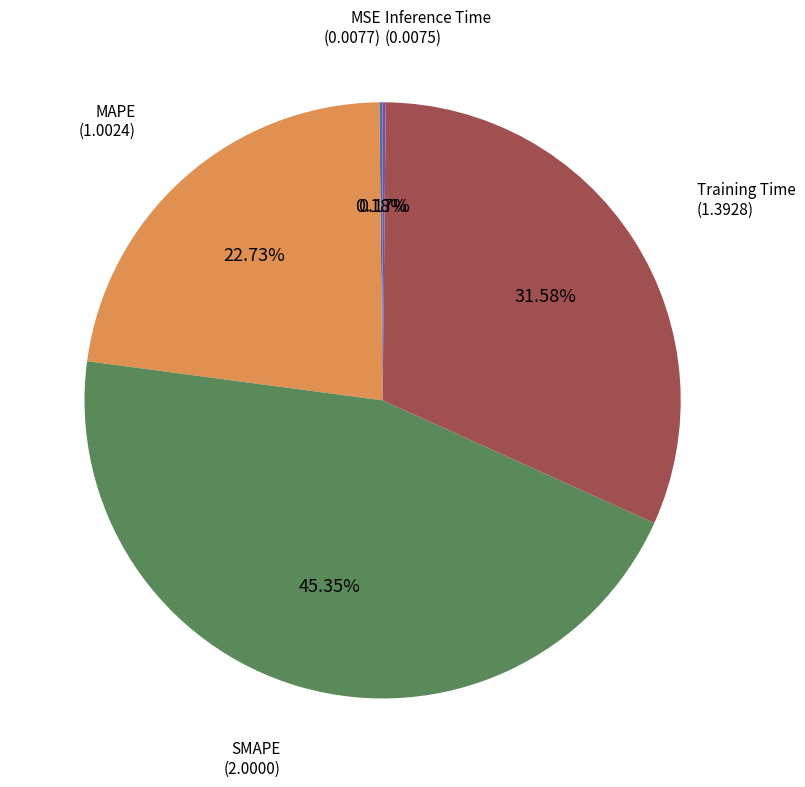

Is there any slice that represents more than half of the pie?

No